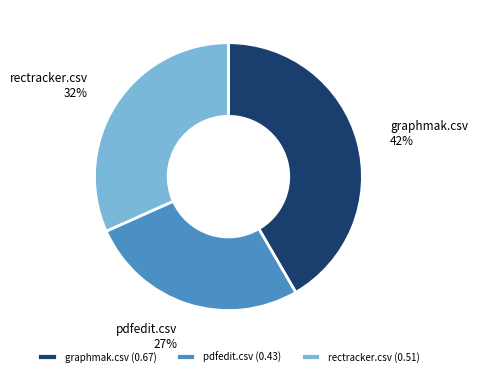

True or false: rectracker.csv accounts for 39% of the total.

False